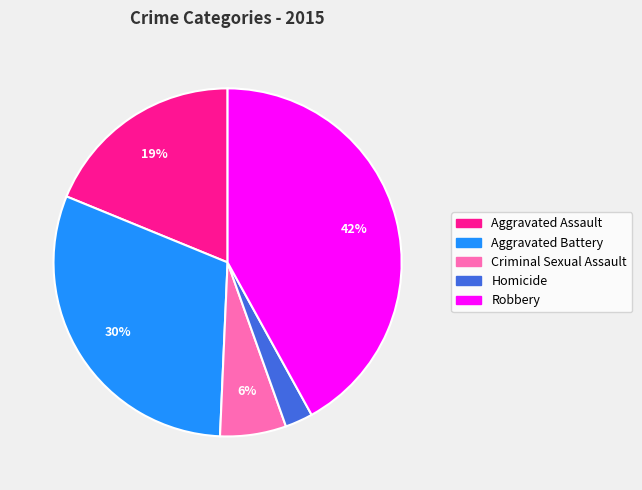

Is the sum of Criminal Sexual Assault and Robbery greater than half?

No